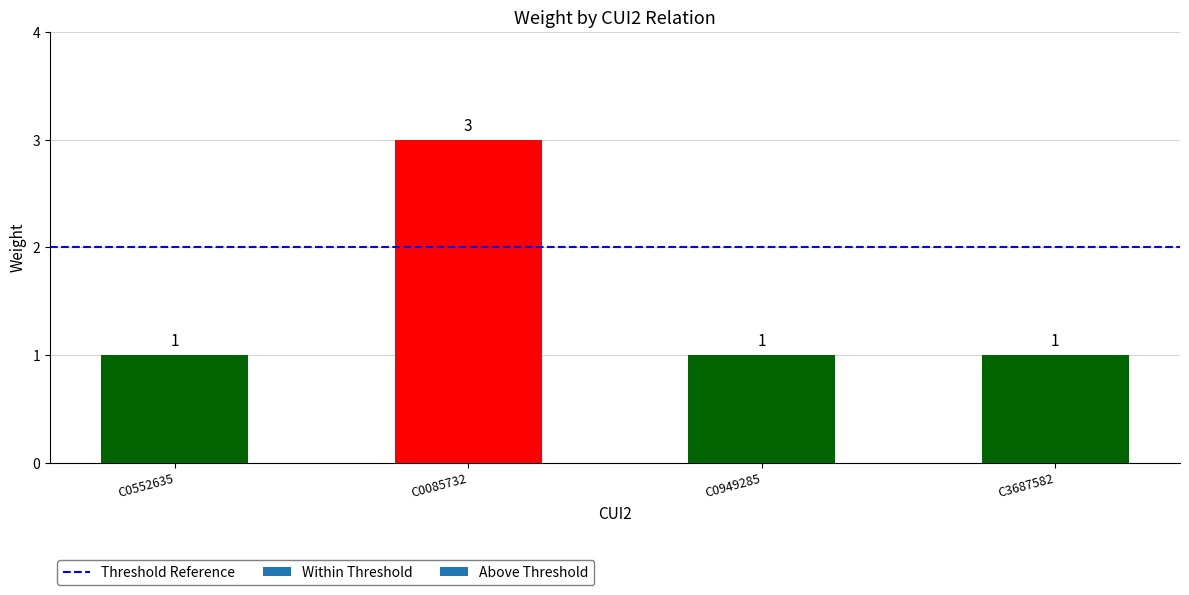

Approximately how many times larger is the value at C3687582 compared to C0949285?

1.0